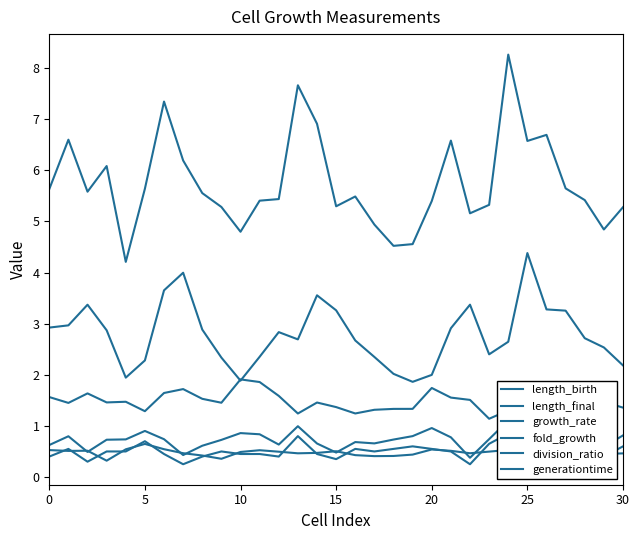

Which series has the largest total across all categories?

length_final